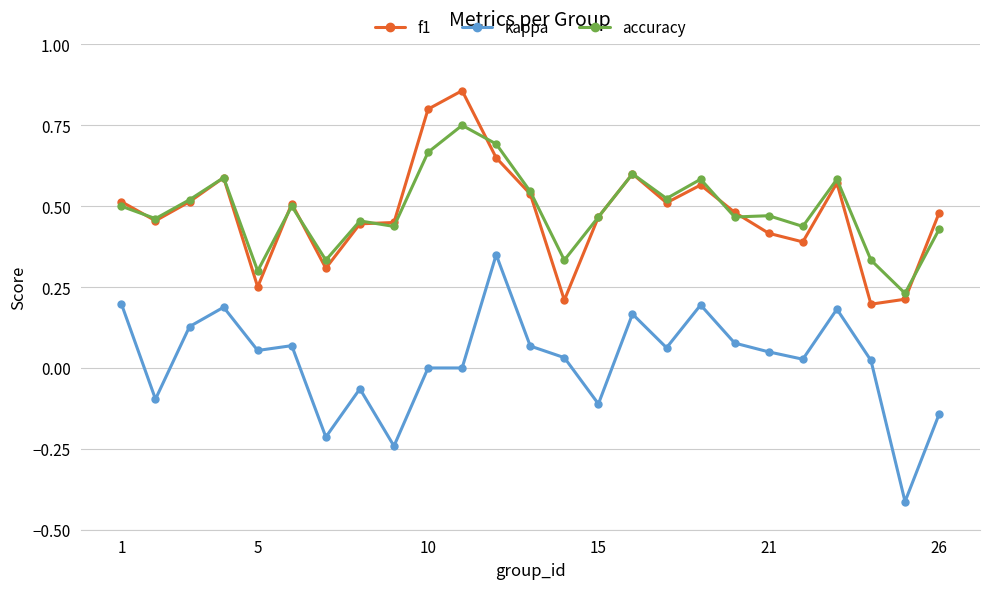

True or false: f1 has more than 0 interior local peaks.

True